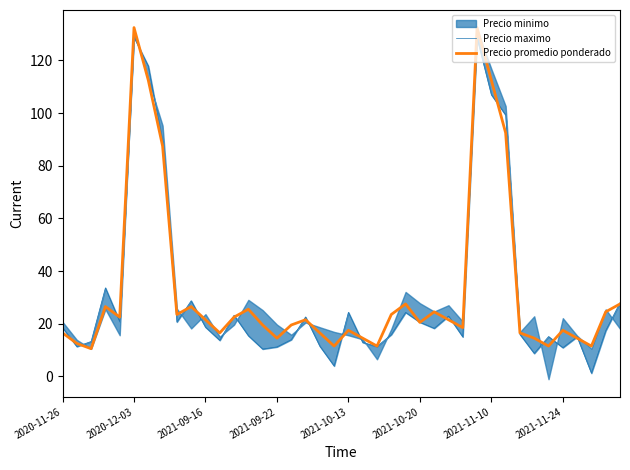

Does the chart have visible grid lines?

No